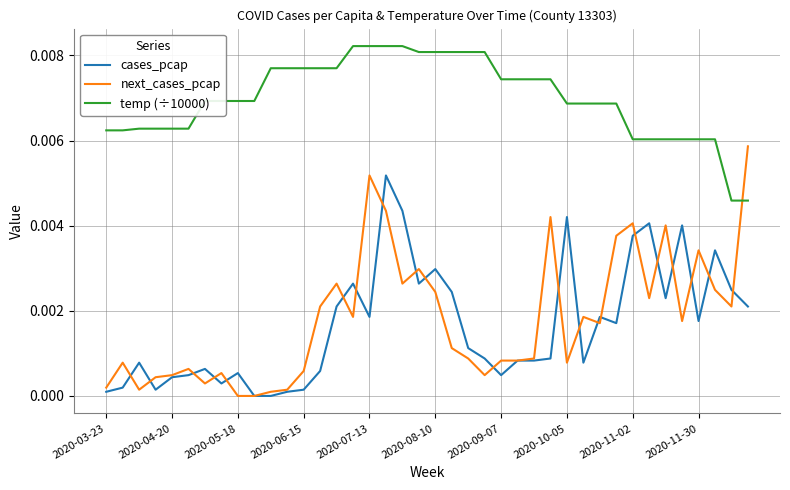

Is this an area chart (filled region under the line)?

No